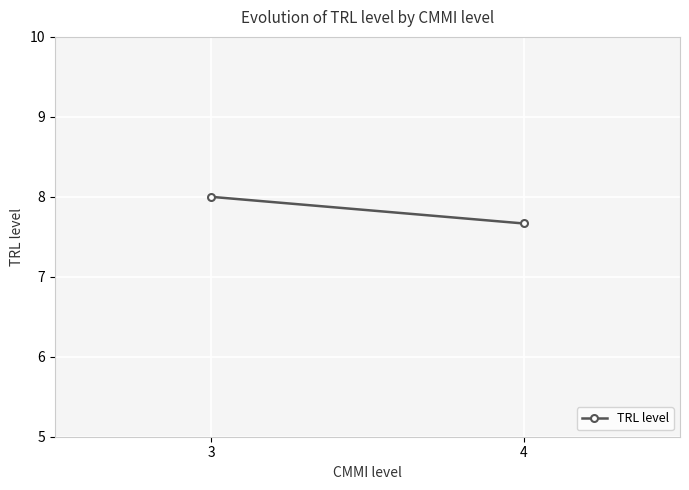

Reading right to left, what are all the values shown in this chart?

4=7.7	3=8.0